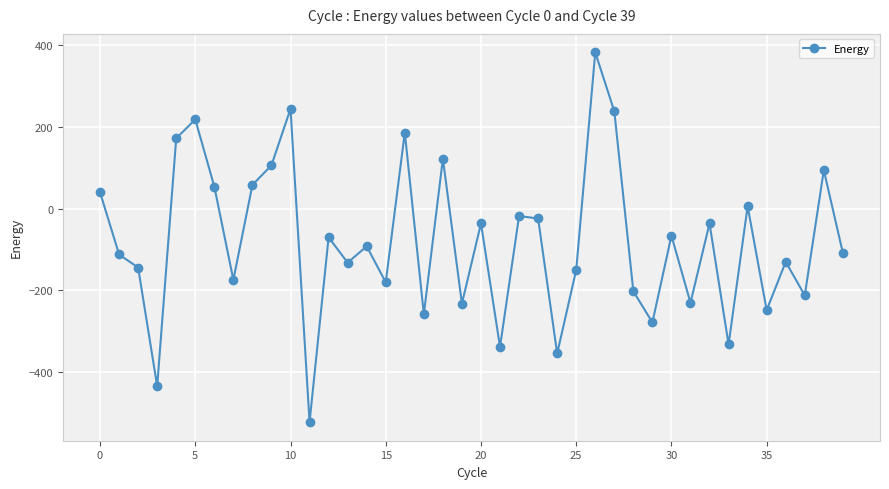

What is the minimum value shown in the chart?

-522